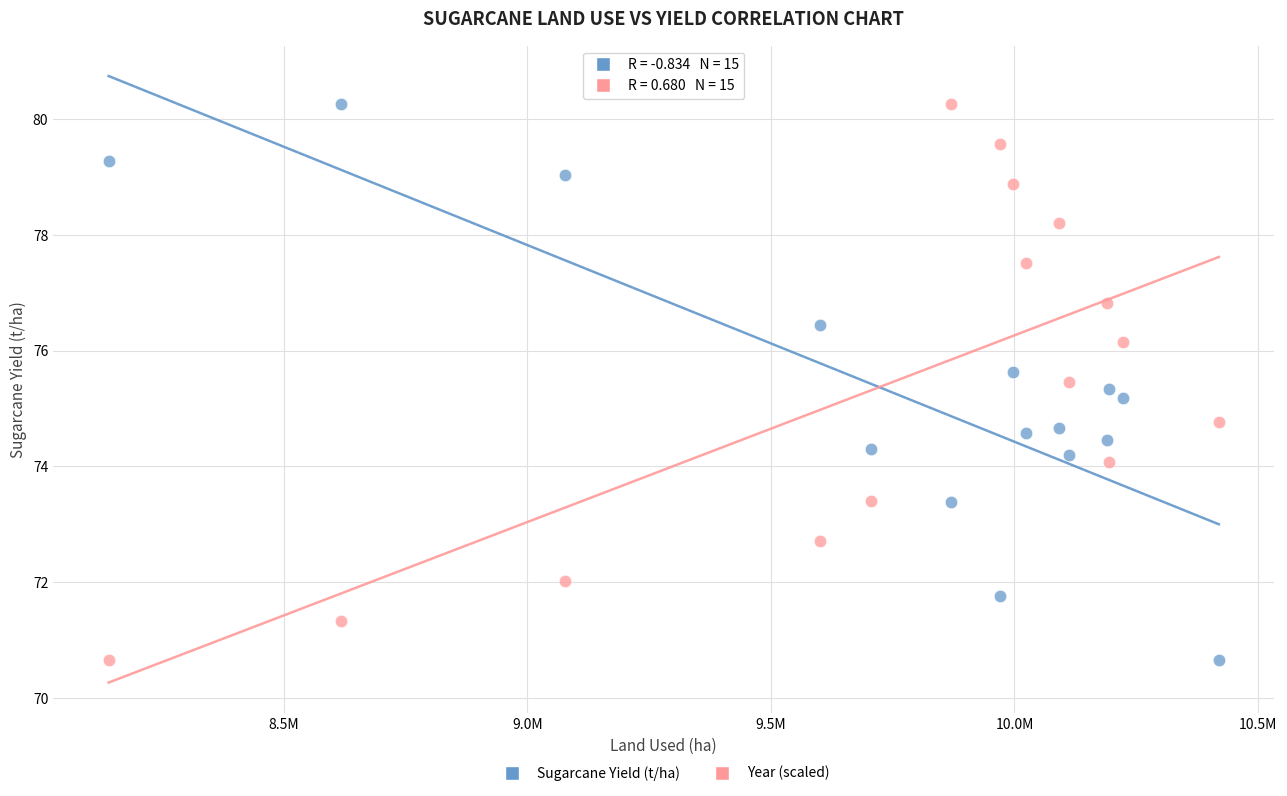

Across all data points, what is the range of X values (max minus min)?

2279589.0